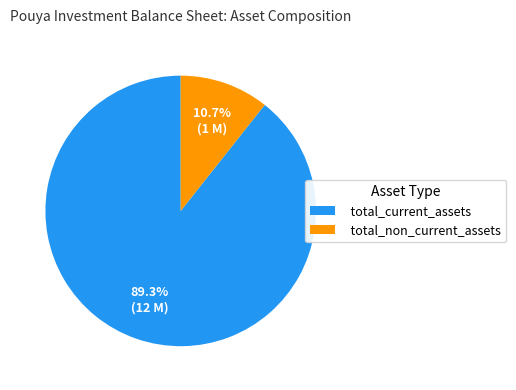

Count the number of slices in the pie.

2